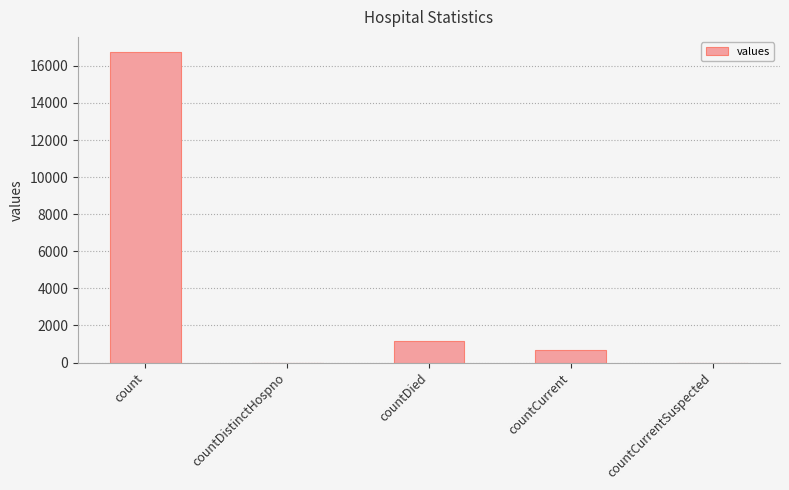

Does the chart contain stacked bars?

No